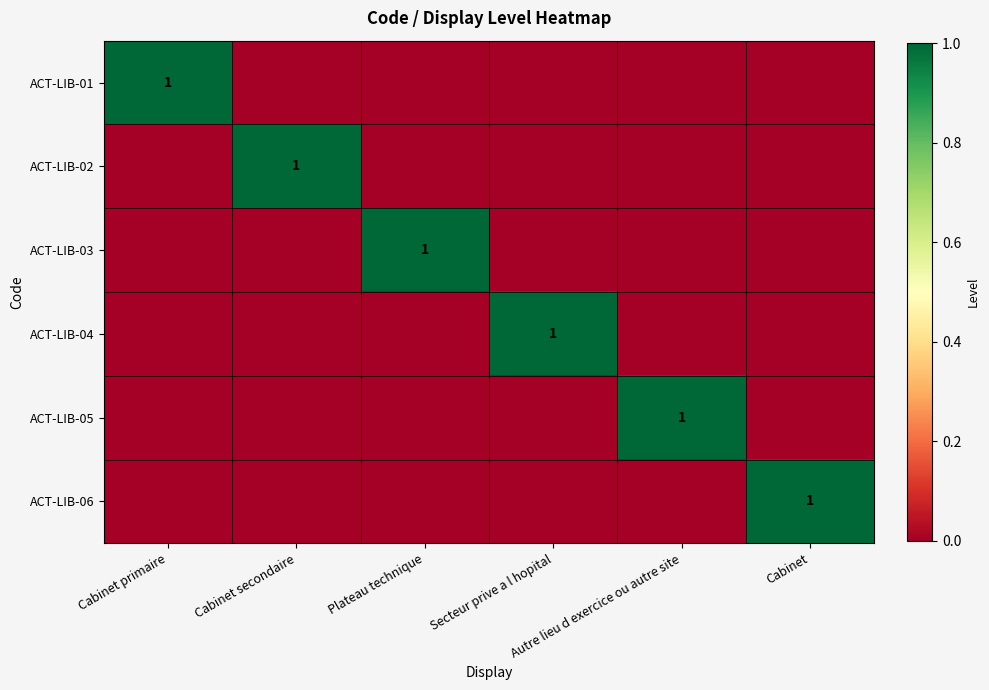

True or false: ACT-LIB-01 has a value of 0 at Autre lieu d exercice ou autre site.

True